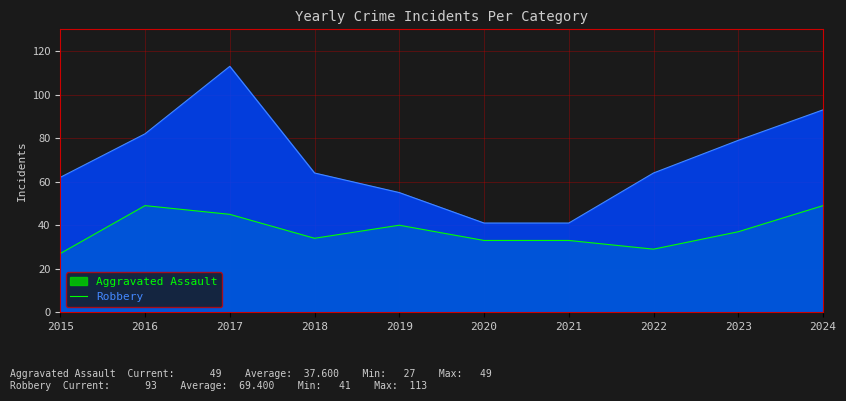

In Aggravated Assault, how many points are lower than both neighbors (excluding endpoints)?

2